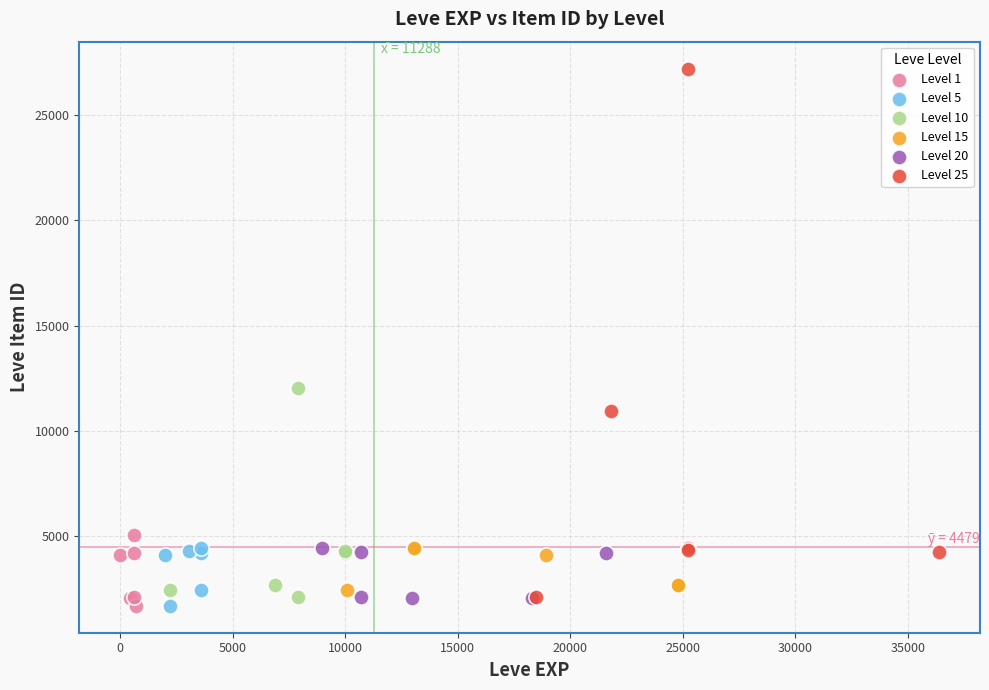

Which series contains the highest Y value?

Level 25